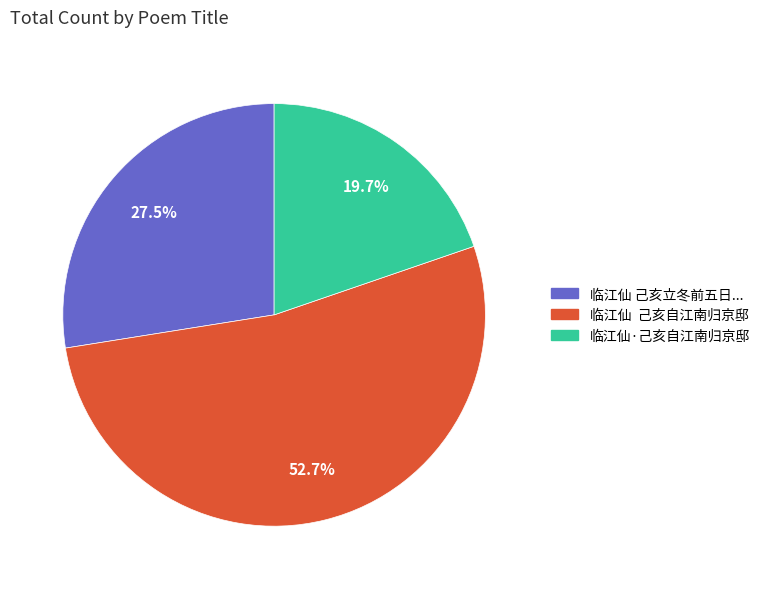

Combined, what portion of the pie is 临江仙 己亥自江南归京邸 and 临江仙·己亥自江南归京邸?

72.5%